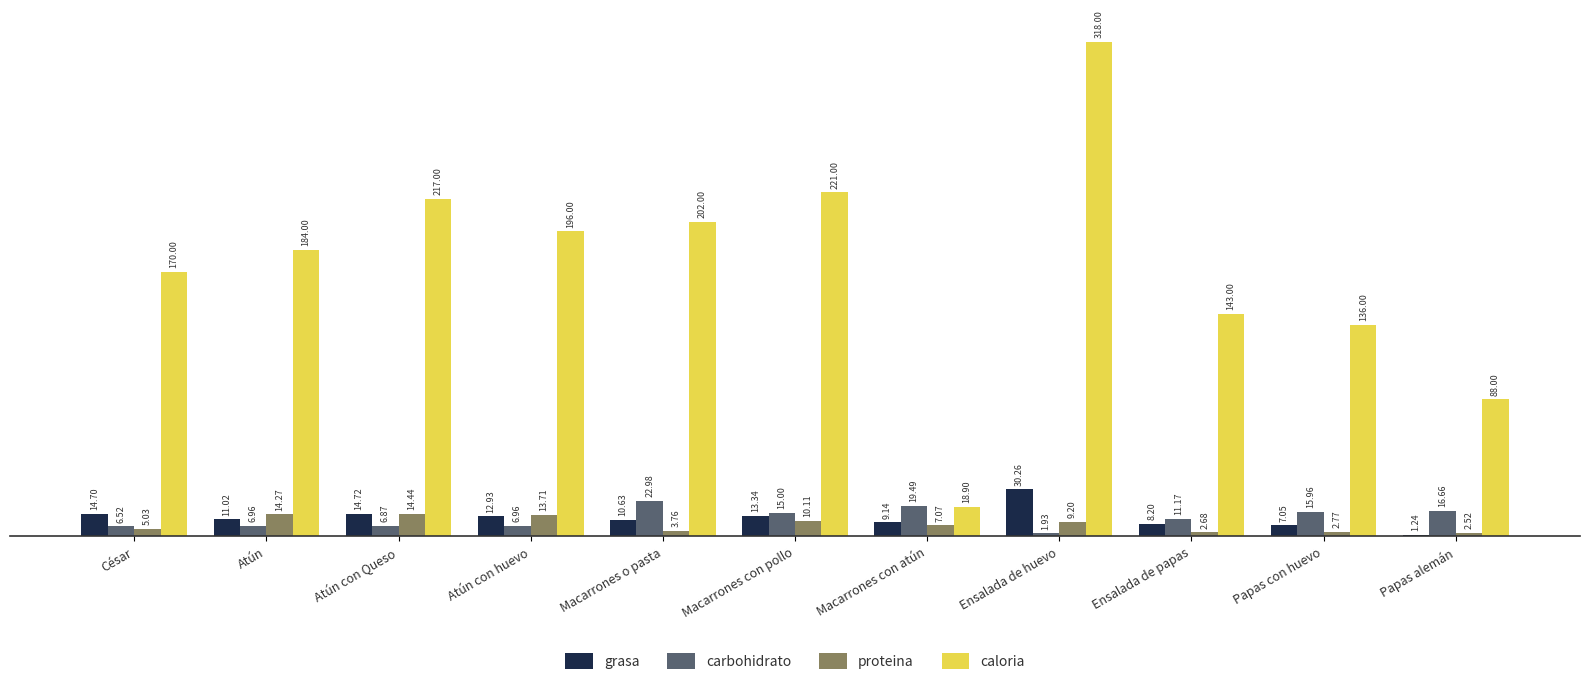

Rank the series by their maximum value, from lowest to highest.

proteina, carbohidrato, grasa, caloria